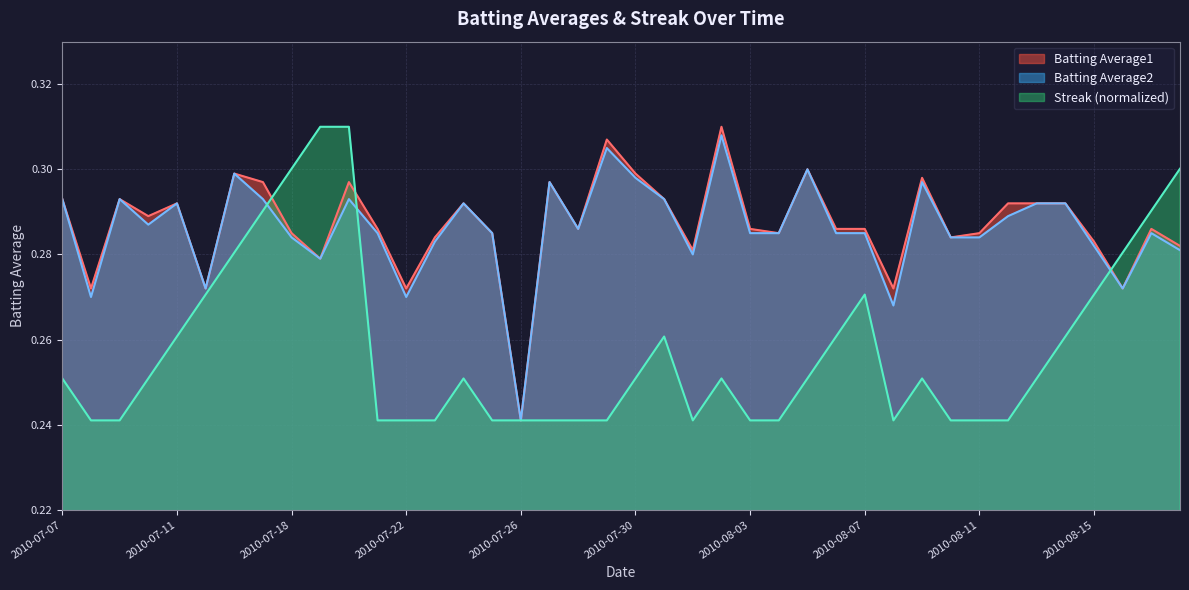

What is the smallest value displayed?

0.2